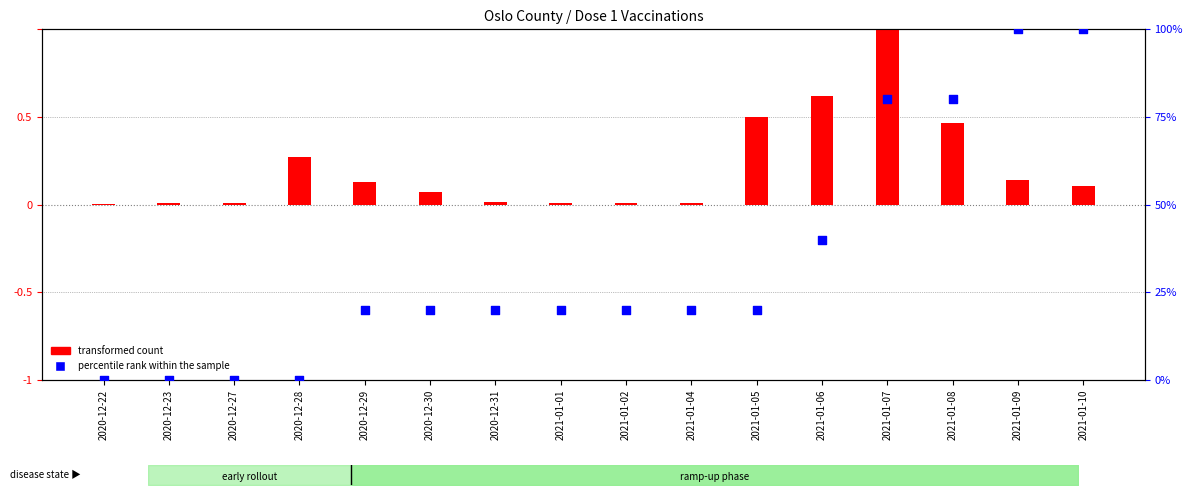

Which has a higher value, 2020-12-30 or 2021-01-08?

2021-01-08